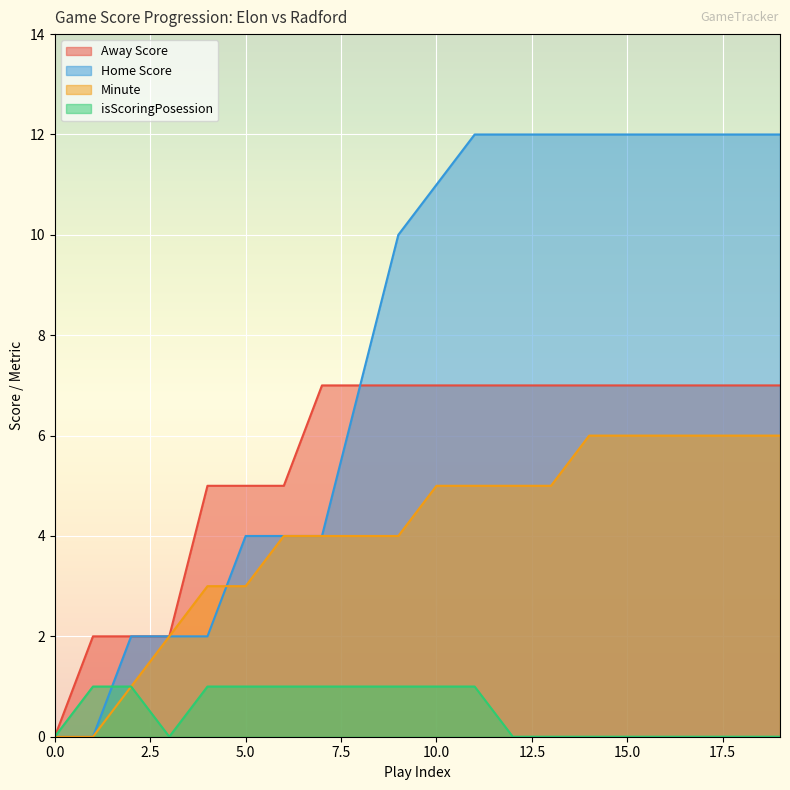

How many distinct data groups are displayed?

4